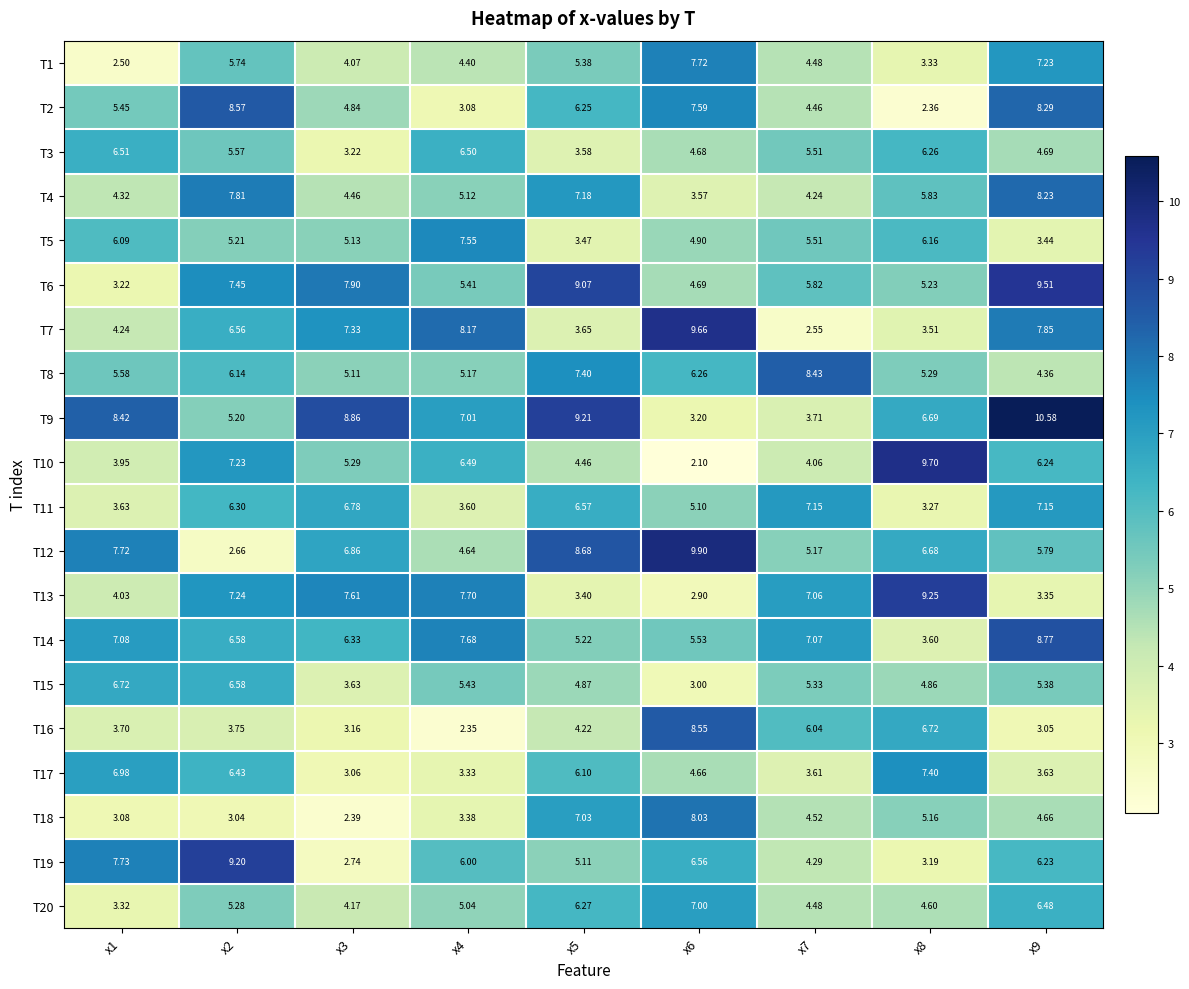

Which series has the widest spread of values?

T10